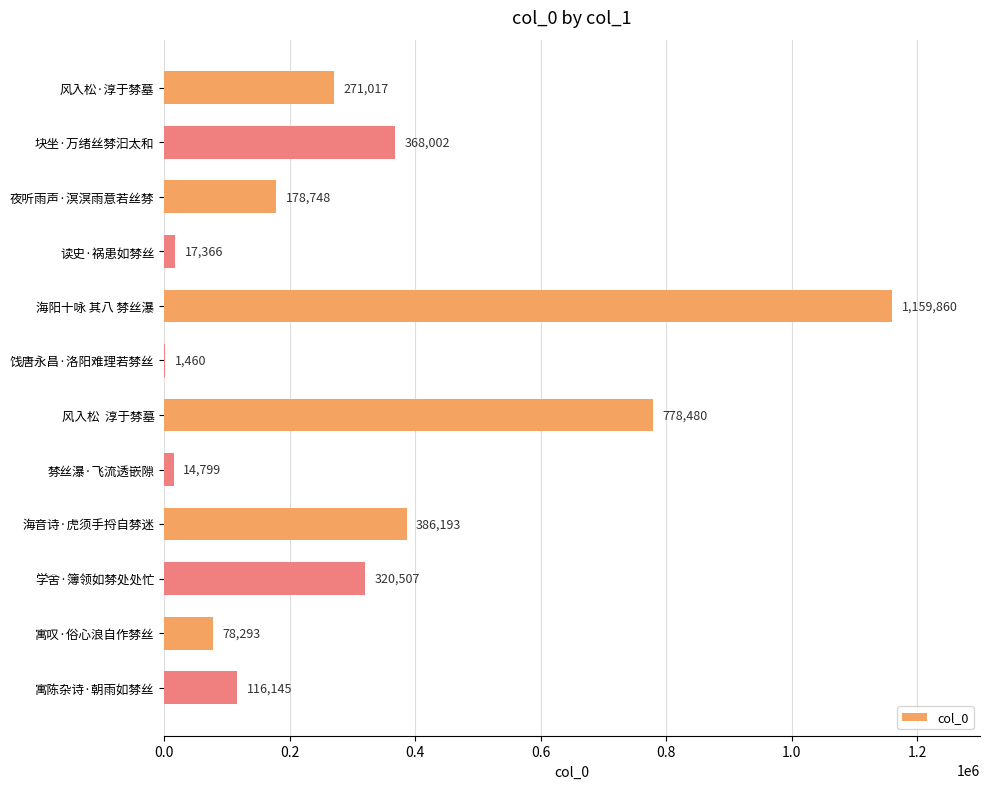

Are the bars horizontal?

Yes